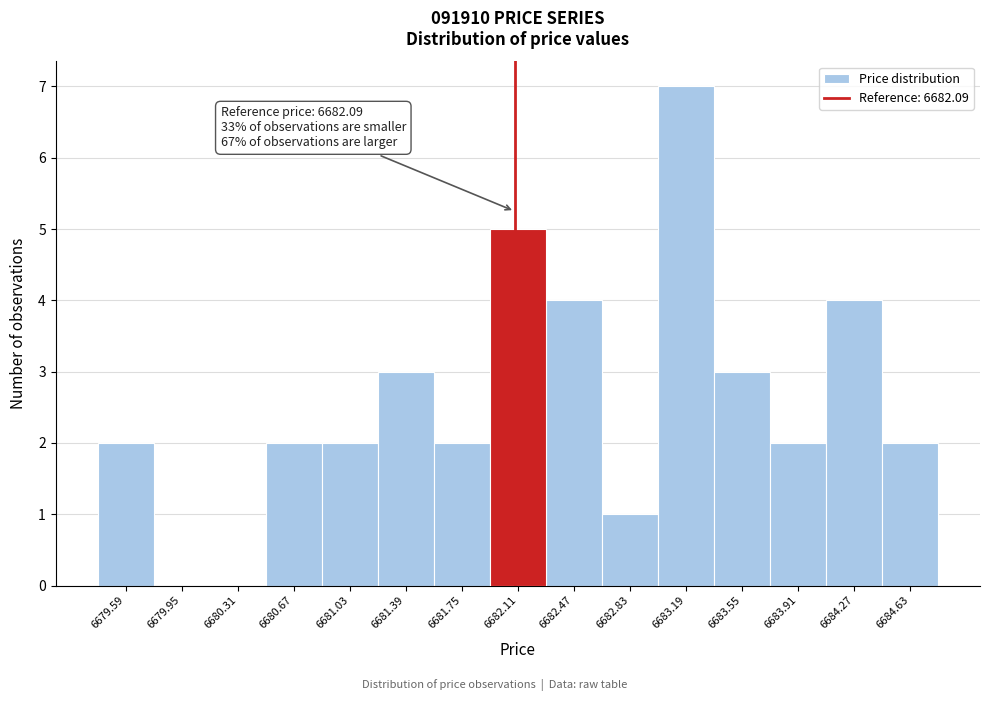

Over which range of the x-axis is the bar tallest?

6683.01 to 6683.37